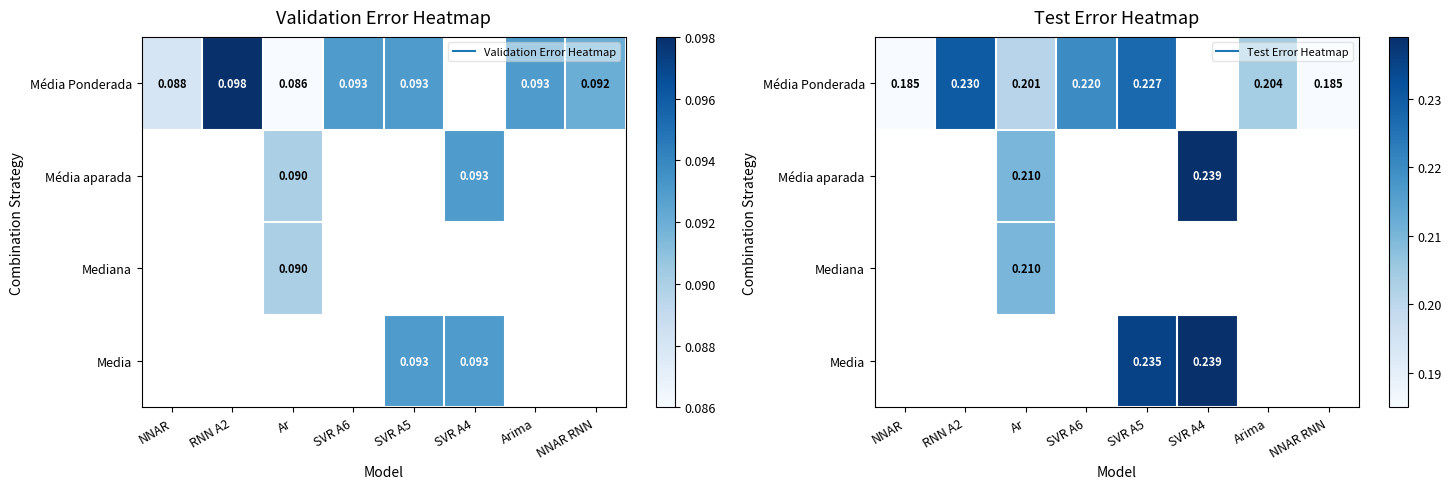

The value of Média Ponderada at NNAR RNN is 0.1. True or false?

False